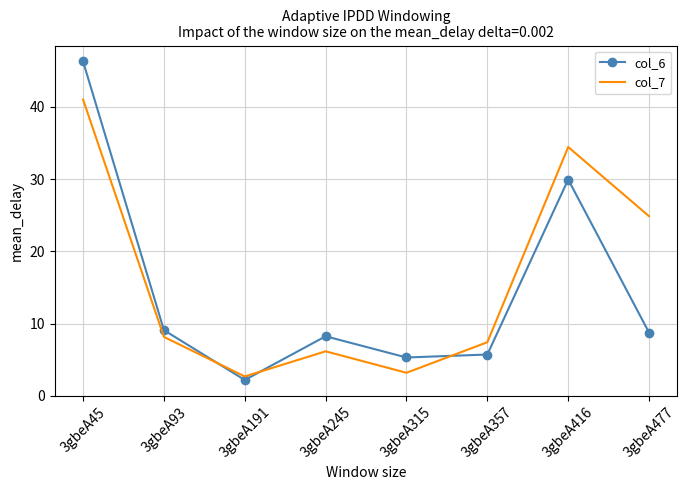

What is the difference between the col_6 values at 3gbeA477 and 3gbeA245?

0.5